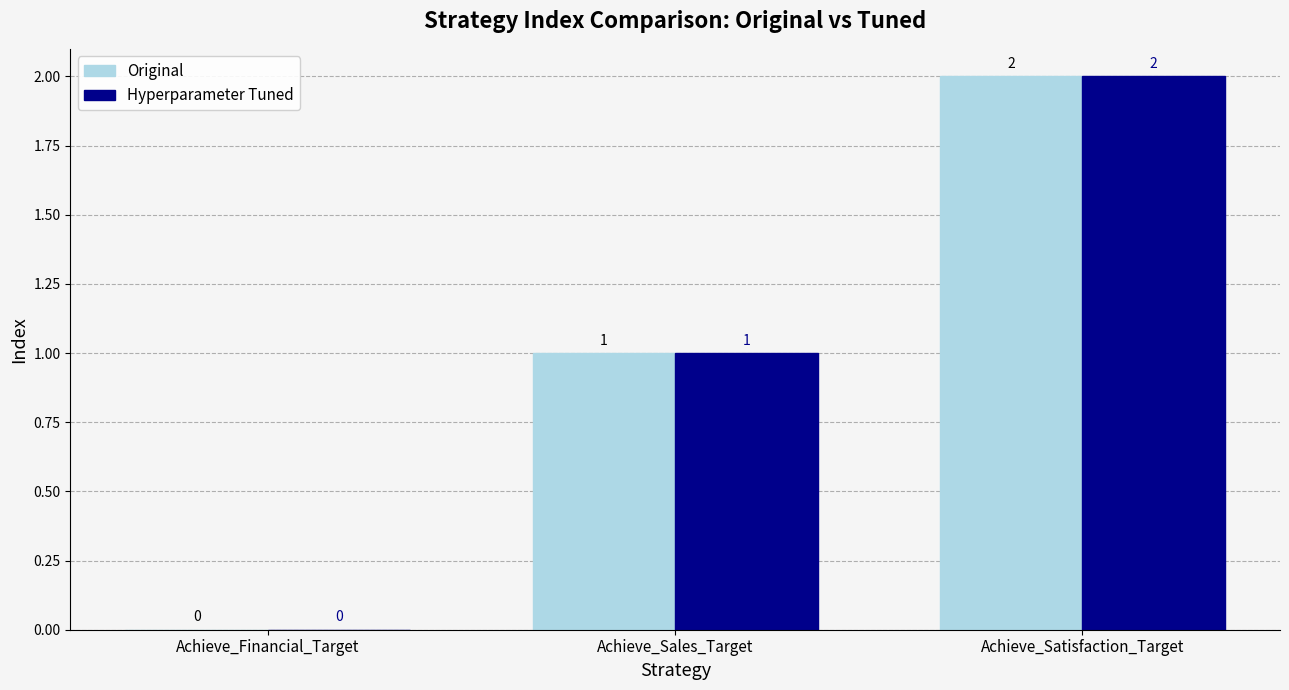

How many Original values are between 0 and 2?

3